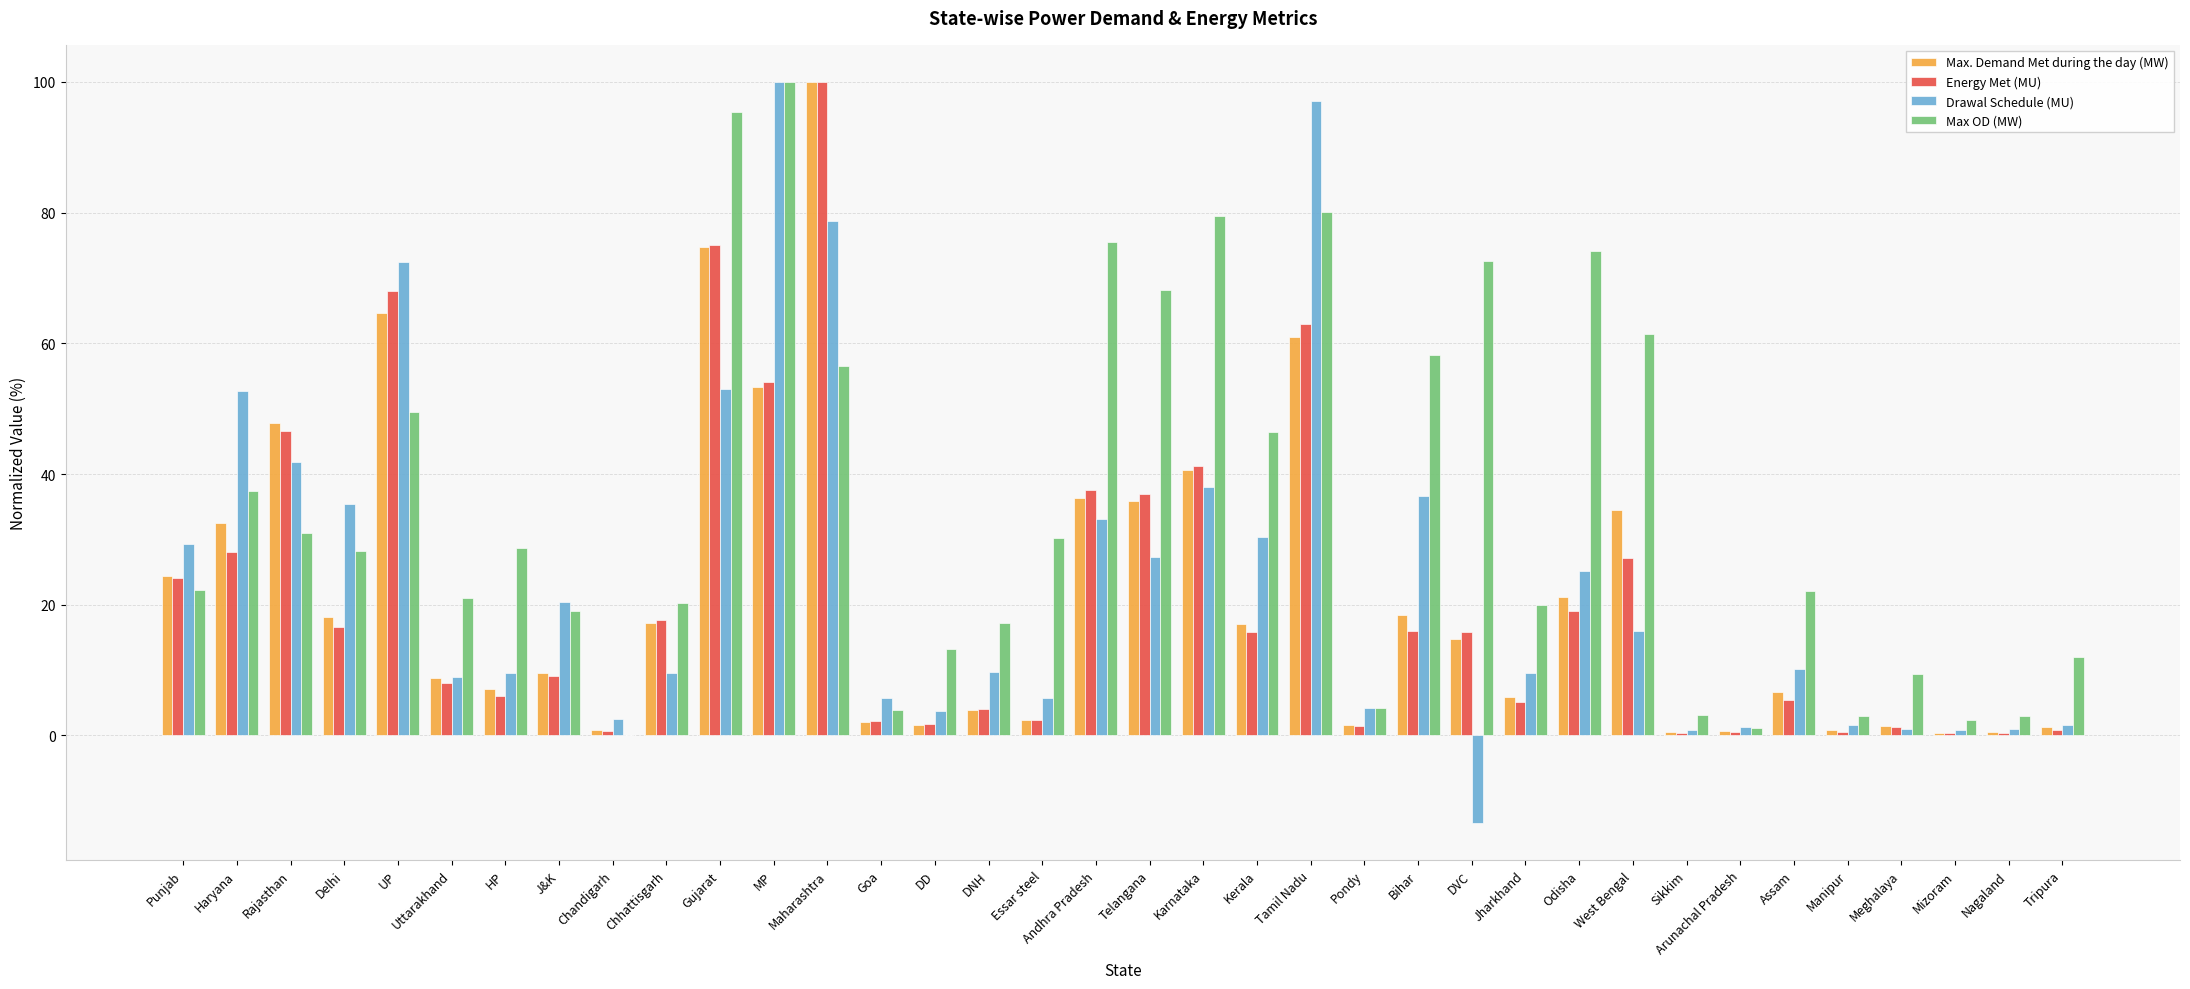

Between Delhi and Odisha, which series saw the biggest shift?

Max OD (MW)